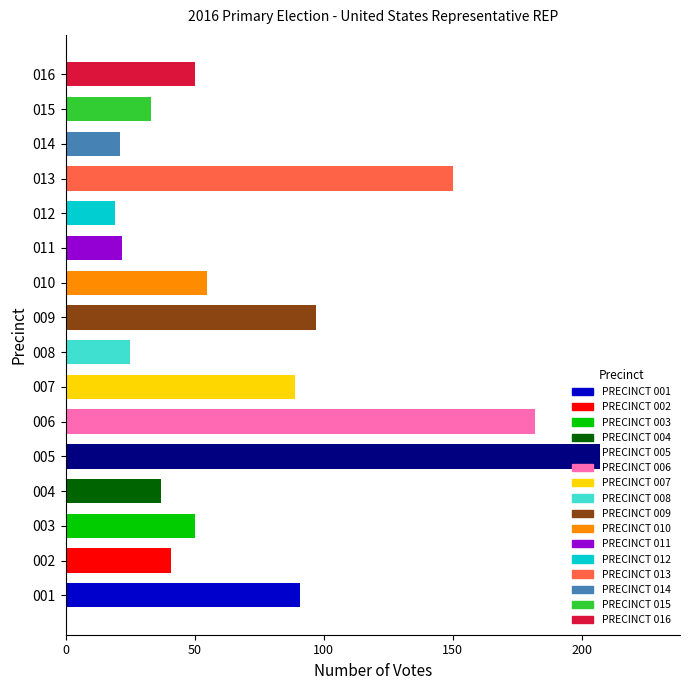

Which category has the highest value across all series?

005